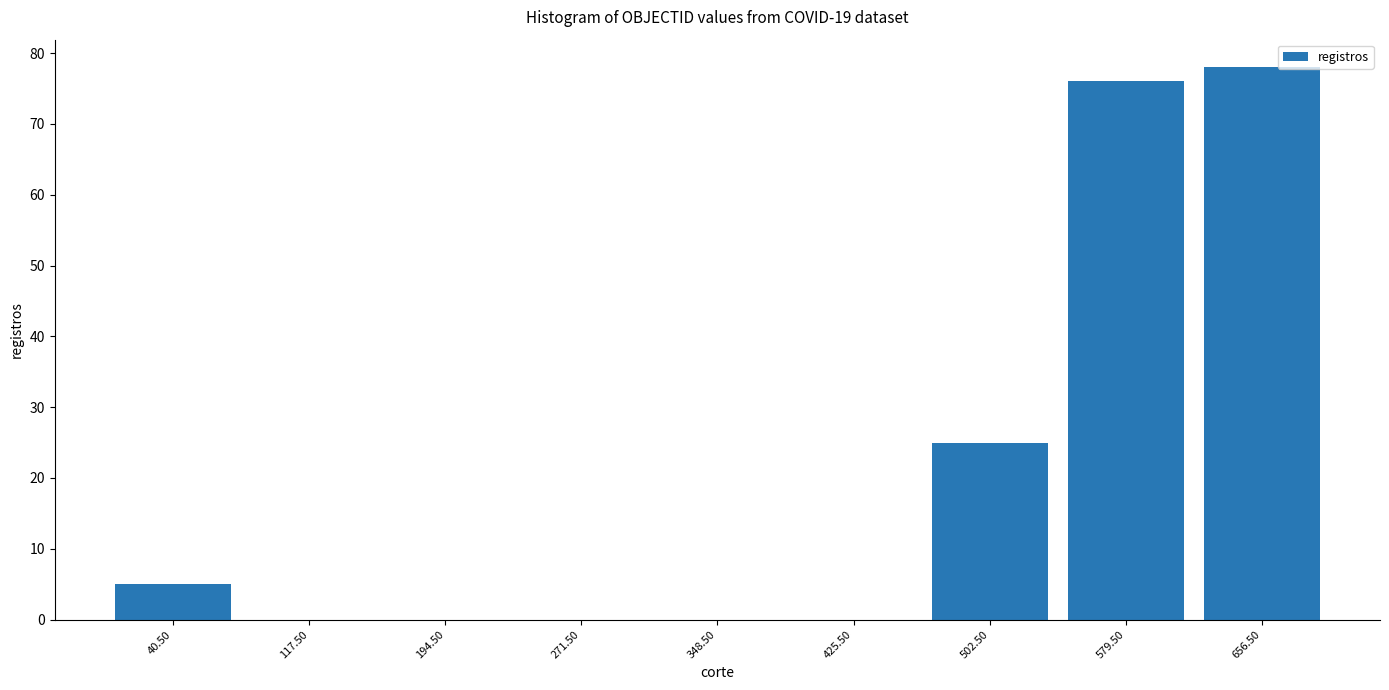

Reading left to right, transcribe this chart: for each bar, give the range it covers on the x-axis and its height. Neither the bar edges nor the heights are printed on the chart, so give them approximately, as read against the axes.

2 to 79: 5
79 to 156: 0
156 to 233: 0
233 to 310: 0
310 to 387: 0
387 to 464: 0
464 to 541: 25
541 to 618: 76
618 to 695: 78